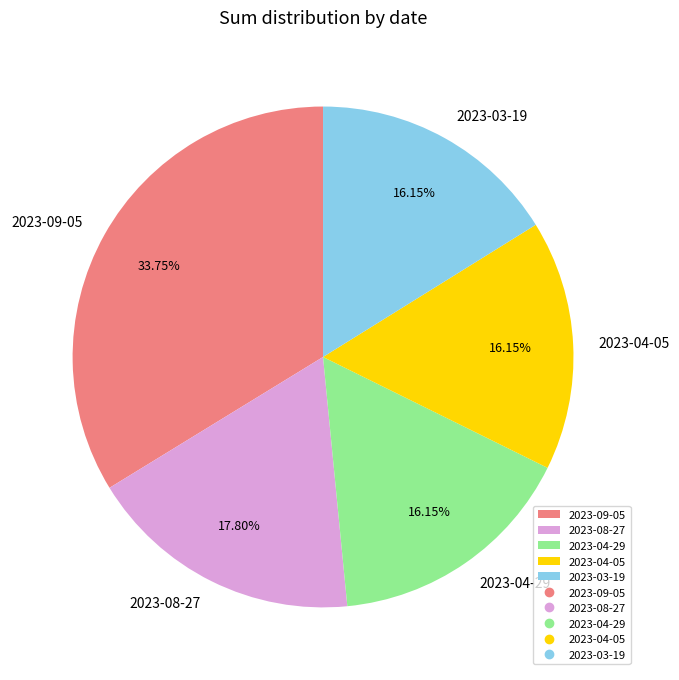

The 2023-08-27 slice represents 9% of the pie. True or false?

False